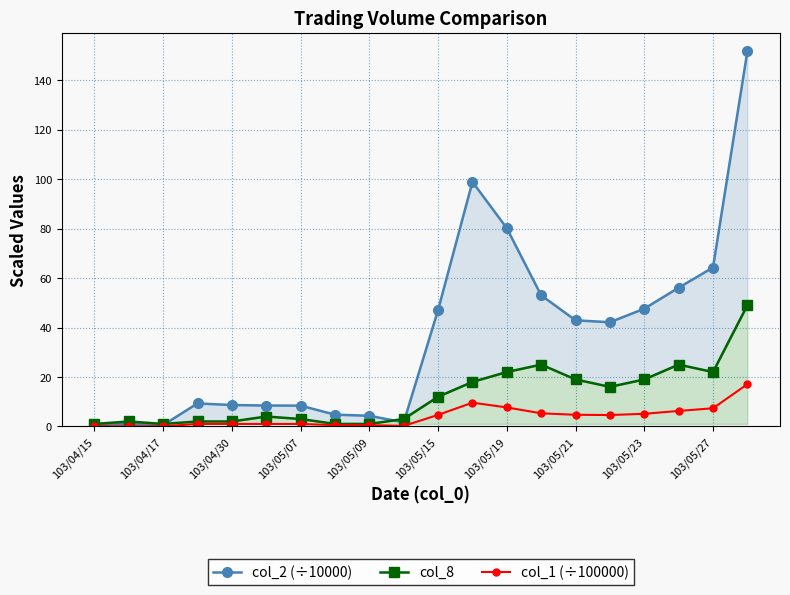

What is the highest value of the col_1 (÷100000) series?

17.1